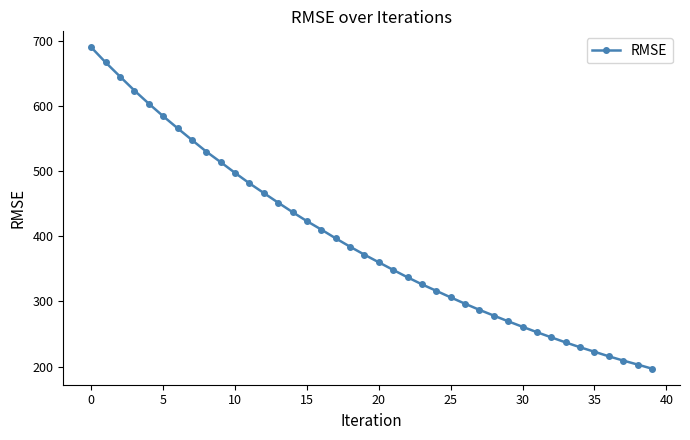

Reading right to left, what are all the values shown in this chart?

196.9	203.2	209.3	215.8	222.8	229.7	237.1	244.9	252.8	261.1	269.5	278.2	287.0	296.4	306.2	316.2	326.2	336.9	348.3	360.0	371.7	383.9	396.8	410.2	423.1	436.9	451.4	466.2	481.1	497.1	513.6	529.8	547.6	565.7	584.1	603.3	623.4	644.8	666.5	689.6